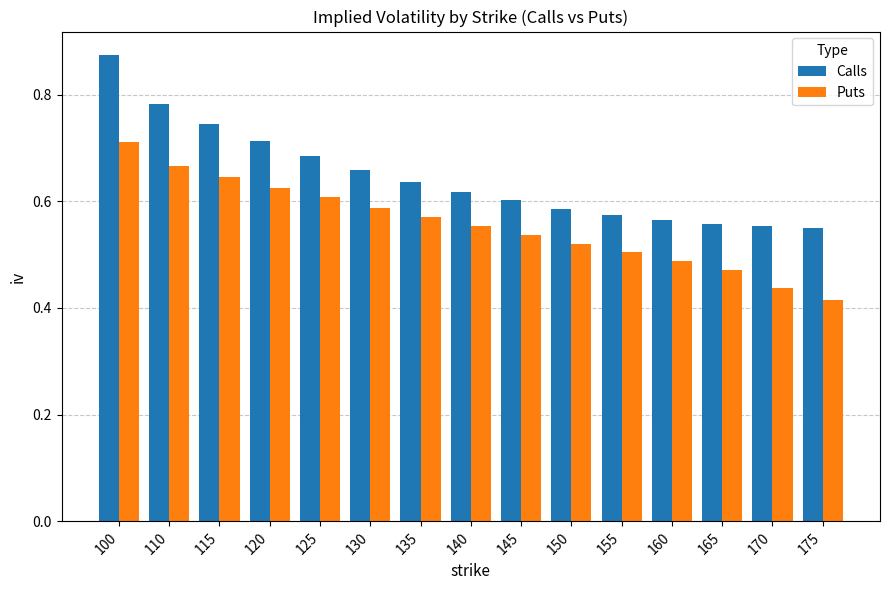

What is the sum of all Calls values?

9.7